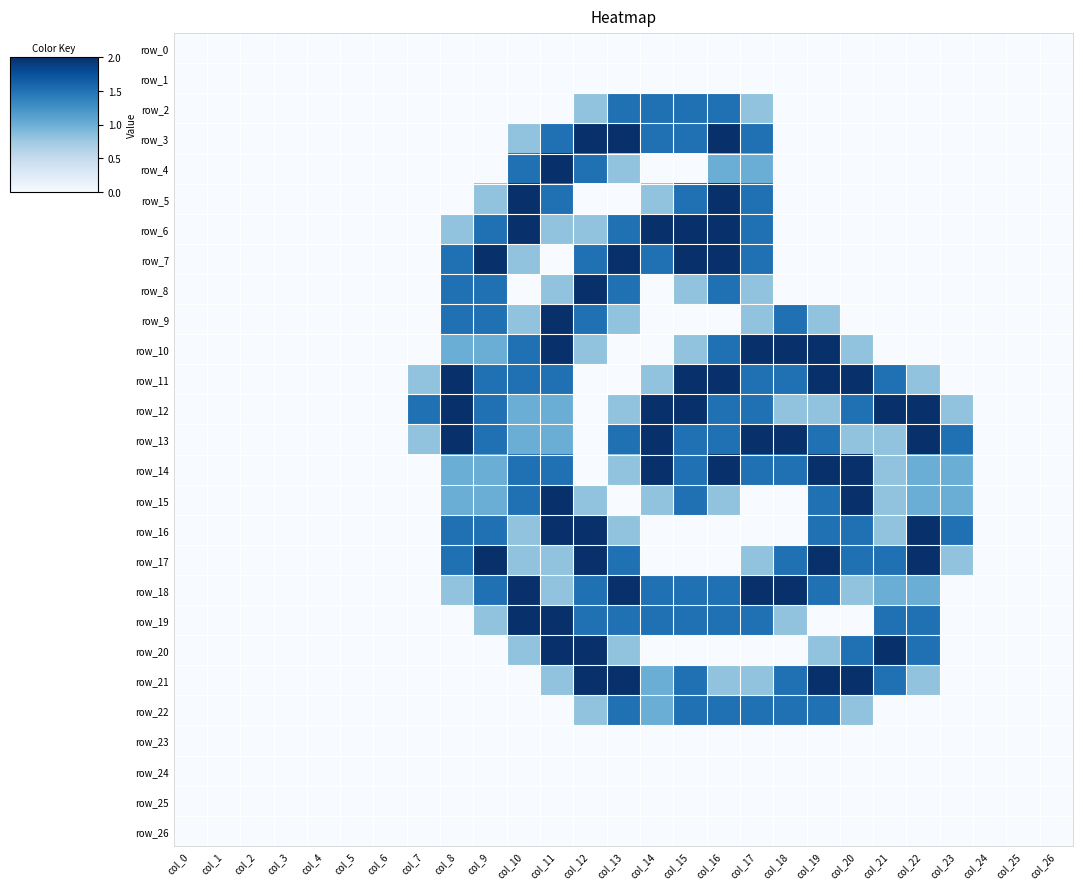

Reading right to left, transcribe all the data shown in this chart.

row_0: col_26=0.0	col_25=0.0	col_24=0.0	col_23=0.0	col_22=0.0	col_21=0.0	col_20=0.0	col_19=0.0	col_18=0.0	col_17=0.0	col_16=0.0	col_15=0.0	col_14=0.0	col_13=0.0	col_12=0.0	col_11=0.0	col_10=0.0	col_9=0.0	col_8=0.0	col_7=0.0	col_6=0.0	col_5=0.0	col_4=0.0	col_3=0.0	col_2=0.0	col_1=0.0	col_0=0.0
row_1: col_26=0.0	col_25=0.0	col_24=0.0	col_23=0.0	col_22=0.0	col_21=0.0	col_20=0.0	col_19=0.0	col_18=0.0	col_17=0.0	col_16=0.0	col_15=0.0	col_14=0.0	col_13=0.0	col_12=0.0	col_11=0.0	col_10=0.0	col_9=0.0	col_8=0.0	col_7=0.0	col_6=0.0	col_5=0.0	col_4=0.0	col_3=0.0	col_2=0.0	col_1=0.0	col_0=0.0
row_2: col_26=0.0	col_25=0.0	col_24=0.0	col_23=0.0	col_22=0.0	col_21=0.0	col_20=0.0	col_19=0.0	col_18=0.0	col_17=0.8	col_16=1.5	col_15=1.5	col_14=1.5	col_13=1.5	col_12=0.8	col_11=0.0	col_10=0.0	col_9=0.0	col_8=0.0	col_7=0.0	col_6=0.0	col_5=0.0	col_4=0.0	col_3=0.0	col_2=0.0	col_1=0.0	col_0=0.0
row_3: col_26=0.0	col_25=0.0	col_24=0.0	col_23=0.0	col_22=0.0	col_21=0.0	col_20=0.0	col_19=0.0	col_18=0.0	col_17=1.5	col_16=2.0	col_15=1.5	col_14=1.5	col_13=2.0	col_12=2.0	col_11=1.5	col_10=0.8	col_9=0.0	col_8=0.0	col_7=0.0	col_6=0.0	col_5=0.0	col_4=0.0	col_3=0.0	col_2=0.0	col_1=0.0	col_0=0.0
row_4: col_26=0.0	col_25=0.0	col_24=0.0	col_23=0.0	col_22=0.0	col_21=0.0	col_20=0.0	col_19=0.0	col_18=0.0	col_17=1.0	col_16=1.0	col_15=0.0	col_14=0.0	col_13=0.8	col_12=1.5	col_11=2.0	col_10=1.5	col_9=0.0	col_8=0.0	col_7=0.0	col_6=0.0	col_5=0.0	col_4=0.0	col_3=0.0	col_2=0.0	col_1=0.0	col_0=0.0
row_5: col_26=0.0	col_25=0.0	col_24=0.0	col_23=0.0	col_22=0.0	col_21=0.0	col_20=0.0	col_19=0.0	col_18=0.0	col_17=1.5	col_16=2.0	col_15=1.5	col_14=0.8	col_13=0.0	col_12=0.0	col_11=1.5	col_10=2.0	col_9=0.8	col_8=0.0	col_7=0.0	col_6=0.0	col_5=0.0	col_4=0.0	col_3=0.0	col_2=0.0	col_1=0.0	col_0=0.0
row_6: col_26=0.0	col_25=0.0	col_24=0.0	col_23=0.0	col_22=0.0	col_21=0.0	col_20=0.0	col_19=0.0	col_18=0.0	col_17=1.5	col_16=2.0	col_15=2.0	col_14=2.0	col_13=1.5	col_12=0.8	col_11=0.8	col_10=2.0	col_9=1.5	col_8=0.8	col_7=0.0	col_6=0.0	col_5=0.0	col_4=0.0	col_3=0.0	col_2=0.0	col_1=0.0	col_0=0.0
row_7: col_26=0.0	col_25=0.0	col_24=0.0	col_23=0.0	col_22=0.0	col_21=0.0	col_20=0.0	col_19=0.0	col_18=0.0	col_17=1.5	col_16=2.0	col_15=2.0	col_14=1.5	col_13=2.0	col_12=1.5	col_11=0.0	col_10=0.8	col_9=2.0	col_8=1.5	col_7=0.0	col_6=0.0	col_5=0.0	col_4=0.0	col_3=0.0	col_2=0.0	col_1=0.0	col_0=0.0
row_8: col_26=0.0	col_25=0.0	col_24=0.0	col_23=0.0	col_22=0.0	col_21=0.0	col_20=0.0	col_19=0.0	col_18=0.0	col_17=0.8	col_16=1.5	col_15=0.8	col_14=0.0	col_13=1.5	col_12=2.0	col_11=0.8	col_10=0.0	col_9=1.5	col_8=1.5	col_7=0.0	col_6=0.0	col_5=0.0	col_4=0.0	col_3=0.0	col_2=0.0	col_1=0.0	col_0=0.0
row_9: col_26=0.0	col_25=0.0	col_24=0.0	col_23=0.0	col_22=0.0	col_21=0.0	col_20=0.0	col_19=0.8	col_18=1.5	col_17=0.8	col_16=0.0	col_15=0.0	col_14=0.0	col_13=0.8	col_12=1.5	col_11=2.0	col_10=0.8	col_9=1.5	col_8=1.5	col_7=0.0	col_6=0.0	col_5=0.0	col_4=0.0	col_3=0.0	col_2=0.0	col_1=0.0	col_0=0.0
row_10: col_26=0.0	col_25=0.0	col_24=0.0	col_23=0.0	col_22=0.0	col_21=0.0	col_20=0.8	col_19=2.0	col_18=2.0	col_17=2.0	col_16=1.5	col_15=0.8	col_14=0.0	col_13=0.0	col_12=0.8	col_11=2.0	col_10=1.5	col_9=1.0	col_8=1.0	col_7=0.0	col_6=0.0	col_5=0.0	col_4=0.0	col_3=0.0	col_2=0.0	col_1=0.0	col_0=0.0
row_11: col_26=0.0	col_25=0.0	col_24=0.0	col_23=0.0	col_22=0.8	col_21=1.5	col_20=2.0	col_19=2.0	col_18=1.5	col_17=1.5	col_16=2.0	col_15=2.0	col_14=0.8	col_13=0.0	col_12=0.0	col_11=1.5	col_10=1.5	col_9=1.5	col_8=2.0	col_7=0.8	col_6=0.0	col_5=0.0	col_4=0.0	col_3=0.0	col_2=0.0	col_1=0.0	col_0=0.0
row_12: col_26=0.0	col_25=0.0	col_24=0.0	col_23=0.8	col_22=2.0	col_21=2.0	col_20=1.5	col_19=0.8	col_18=0.8	col_17=1.5	col_16=1.5	col_15=2.0	col_14=2.0	col_13=0.8	col_12=0.0	col_11=1.0	col_10=1.0	col_9=1.5	col_8=2.0	col_7=1.5	col_6=0.0	col_5=0.0	col_4=0.0	col_3=0.0	col_2=0.0	col_1=0.0	col_0=0.0
row_13: col_26=0.0	col_25=0.0	col_24=0.0	col_23=1.5	col_22=2.0	col_21=0.8	col_20=0.8	col_19=1.5	col_18=2.0	col_17=2.0	col_16=1.5	col_15=1.5	col_14=2.0	col_13=1.5	col_12=0.0	col_11=1.0	col_10=1.0	col_9=1.5	col_8=2.0	col_7=0.8	col_6=0.0	col_5=0.0	col_4=0.0	col_3=0.0	col_2=0.0	col_1=0.0	col_0=0.0
row_14: col_26=0.0	col_25=0.0	col_24=0.0	col_23=1.0	col_22=1.0	col_21=0.8	col_20=2.0	col_19=2.0	col_18=1.5	col_17=1.5	col_16=2.0	col_15=1.5	col_14=2.0	col_13=0.8	col_12=0.0	col_11=1.5	col_10=1.5	col_9=1.0	col_8=1.0	col_7=0.0	col_6=0.0	col_5=0.0	col_4=0.0	col_3=0.0	col_2=0.0	col_1=0.0	col_0=0.0
row_15: col_26=0.0	col_25=0.0	col_24=0.0	col_23=1.0	col_22=1.0	col_21=0.8	col_20=2.0	col_19=1.5	col_18=0.0	col_17=0.0	col_16=0.8	col_15=1.5	col_14=0.8	col_13=0.0	col_12=0.8	col_11=2.0	col_10=1.5	col_9=1.0	col_8=1.0	col_7=0.0	col_6=0.0	col_5=0.0	col_4=0.0	col_3=0.0	col_2=0.0	col_1=0.0	col_0=0.0
row_16: col_26=0.0	col_25=0.0	col_24=0.0	col_23=1.5	col_22=2.0	col_21=0.8	col_20=1.5	col_19=1.5	col_18=0.0	col_17=0.0	col_16=0.0	col_15=0.0	col_14=0.0	col_13=0.8	col_12=2.0	col_11=2.0	col_10=0.8	col_9=1.5	col_8=1.5	col_7=0.0	col_6=0.0	col_5=0.0	col_4=0.0	col_3=0.0	col_2=0.0	col_1=0.0	col_0=0.0
row_17: col_26=0.0	col_25=0.0	col_24=0.0	col_23=0.8	col_22=2.0	col_21=1.5	col_20=1.5	col_19=2.0	col_18=1.5	col_17=0.8	col_16=0.0	col_15=0.0	col_14=0.0	col_13=1.5	col_12=2.0	col_11=0.8	col_10=0.8	col_9=2.0	col_8=1.5	col_7=0.0	col_6=0.0	col_5=0.0	col_4=0.0	col_3=0.0	col_2=0.0	col_1=0.0	col_0=0.0
row_18: col_26=0.0	col_25=0.0	col_24=0.0	col_23=0.0	col_22=1.0	col_21=1.0	col_20=0.8	col_19=1.5	col_18=2.0	col_17=2.0	col_16=1.5	col_15=1.5	col_14=1.5	col_13=2.0	col_12=1.5	col_11=0.8	col_10=2.0	col_9=1.5	col_8=0.8	col_7=0.0	col_6=0.0	col_5=0.0	col_4=0.0	col_3=0.0	col_2=0.0	col_1=0.0	col_0=0.0
row_19: col_26=0.0	col_25=0.0	col_24=0.0	col_23=0.0	col_22=1.5	col_21=1.5	col_20=0.0	col_19=0.0	col_18=0.8	col_17=1.5	col_16=1.5	col_15=1.5	col_14=1.5	col_13=1.5	col_12=1.5	col_11=2.0	col_10=2.0	col_9=0.8	col_8=0.0	col_7=0.0	col_6=0.0	col_5=0.0	col_4=0.0	col_3=0.0	col_2=0.0	col_1=0.0	col_0=0.0
row_20: col_26=0.0	col_25=0.0	col_24=0.0	col_23=0.0	col_22=1.5	col_21=2.0	col_20=1.5	col_19=0.8	col_18=0.0	col_17=0.0	col_16=0.0	col_15=0.0	col_14=0.0	col_13=0.8	col_12=2.0	col_11=2.0	col_10=0.8	col_9=0.0	col_8=0.0	col_7=0.0	col_6=0.0	col_5=0.0	col_4=0.0	col_3=0.0	col_2=0.0	col_1=0.0	col_0=0.0
row_21: col_26=0.0	col_25=0.0	col_24=0.0	col_23=0.0	col_22=0.8	col_21=1.5	col_20=2.0	col_19=2.0	col_18=1.5	col_17=0.8	col_16=0.8	col_15=1.5	col_14=1.0	col_13=2.0	col_12=2.0	col_11=0.8	col_10=0.0	col_9=0.0	col_8=0.0	col_7=0.0	col_6=0.0	col_5=0.0	col_4=0.0	col_3=0.0	col_2=0.0	col_1=0.0	col_0=0.0
row_22: col_26=0.0	col_25=0.0	col_24=0.0	col_23=0.0	col_22=0.0	col_21=0.0	col_20=0.8	col_19=1.5	col_18=1.5	col_17=1.5	col_16=1.5	col_15=1.5	col_14=1.0	col_13=1.5	col_12=0.8	col_11=0.0	col_10=0.0	col_9=0.0	col_8=0.0	col_7=0.0	col_6=0.0	col_5=0.0	col_4=0.0	col_3=0.0	col_2=0.0	col_1=0.0	col_0=0.0
row_23: col_26=0.0	col_25=0.0	col_24=0.0	col_23=0.0	col_22=0.0	col_21=0.0	col_20=0.0	col_19=0.0	col_18=0.0	col_17=0.0	col_16=0.0	col_15=0.0	col_14=0.0	col_13=0.0	col_12=0.0	col_11=0.0	col_10=0.0	col_9=0.0	col_8=0.0	col_7=0.0	col_6=0.0	col_5=0.0	col_4=0.0	col_3=0.0	col_2=0.0	col_1=0.0	col_0=0.0
row_24: col_26=0.0	col_25=0.0	col_24=0.0	col_23=0.0	col_22=0.0	col_21=0.0	col_20=0.0	col_19=0.0	col_18=0.0	col_17=0.0	col_16=0.0	col_15=0.0	col_14=0.0	col_13=0.0	col_12=0.0	col_11=0.0	col_10=0.0	col_9=0.0	col_8=0.0	col_7=0.0	col_6=0.0	col_5=0.0	col_4=0.0	col_3=0.0	col_2=0.0	col_1=0.0	col_0=0.0
row_25: col_26=0.0	col_25=0.0	col_24=0.0	col_23=0.0	col_22=0.0	col_21=0.0	col_20=0.0	col_19=0.0	col_18=0.0	col_17=0.0	col_16=0.0	col_15=0.0	col_14=0.0	col_13=0.0	col_12=0.0	col_11=0.0	col_10=0.0	col_9=0.0	col_8=0.0	col_7=0.0	col_6=0.0	col_5=0.0	col_4=0.0	col_3=0.0	col_2=0.0	col_1=0.0	col_0=0.0
row_26: col_26=0.0	col_25=0.0	col_24=0.0	col_23=0.0	col_22=0.0	col_21=0.0	col_20=0.0	col_19=0.0	col_18=0.0	col_17=0.0	col_16=0.0	col_15=0.0	col_14=0.0	col_13=0.0	col_12=0.0	col_11=0.0	col_10=0.0	col_9=0.0	col_8=0.0	col_7=0.0	col_6=0.0	col_5=0.0	col_4=0.0	col_3=0.0	col_2=0.0	col_1=0.0	col_0=0.0